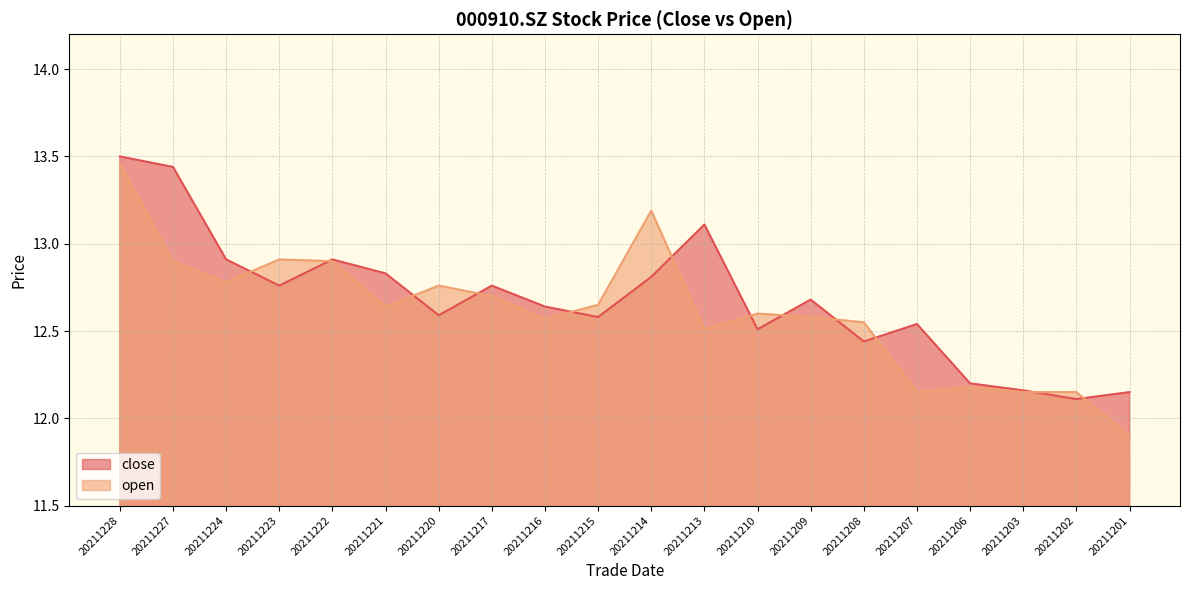

Where is open nearest to the value 12?

20211201